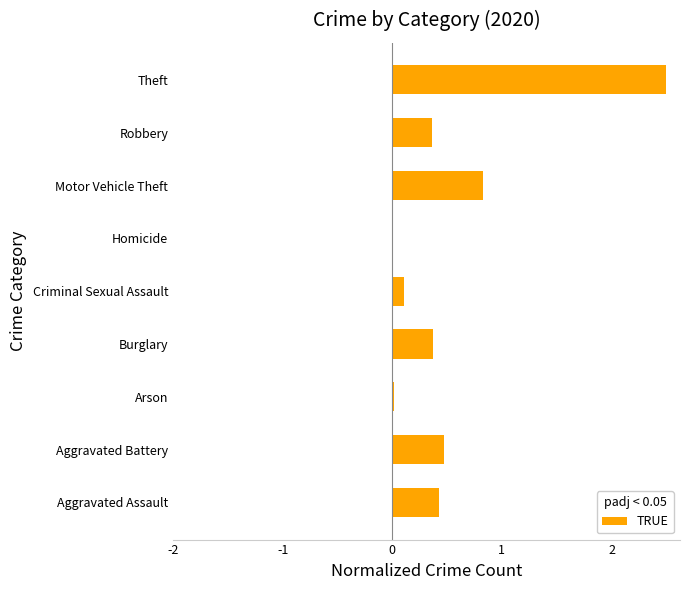

Where is the data nearest to the value 1?

Motor Vehicle Theft